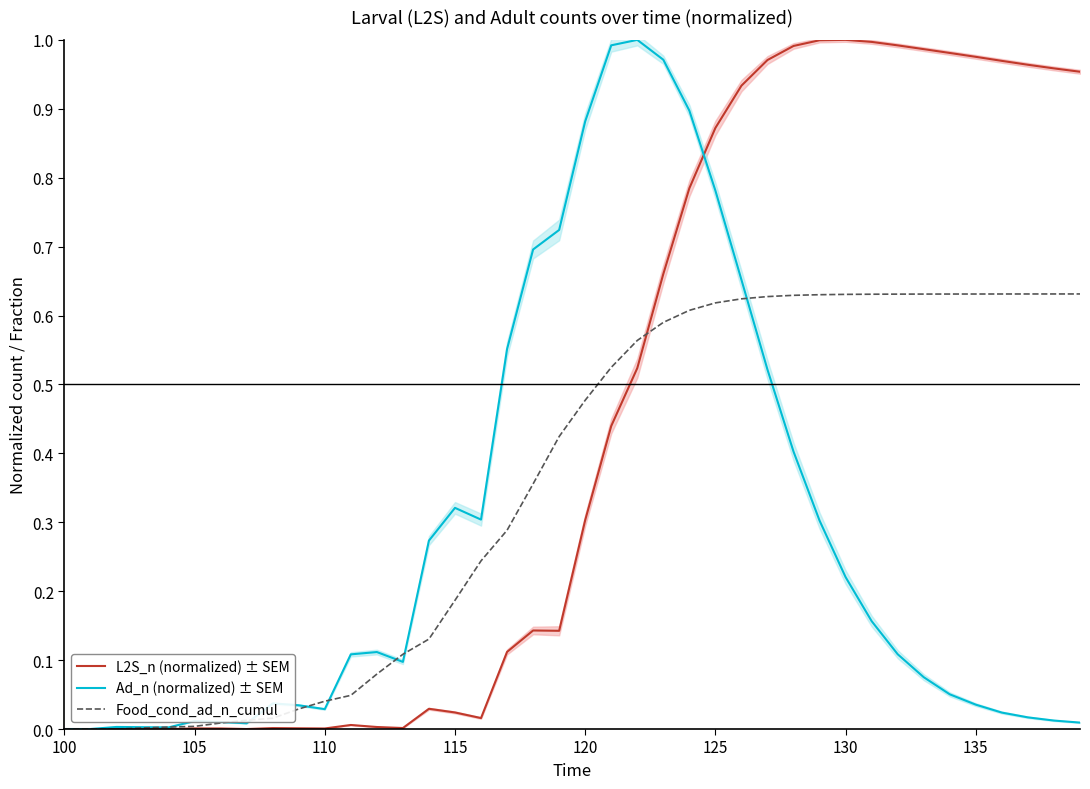

Rank the series by their maximum value, from lowest to highest.

Food_cond_ad_n_cumul, L2S_n (normalized) ± SEM, Ad_n (normalized) ± SEM